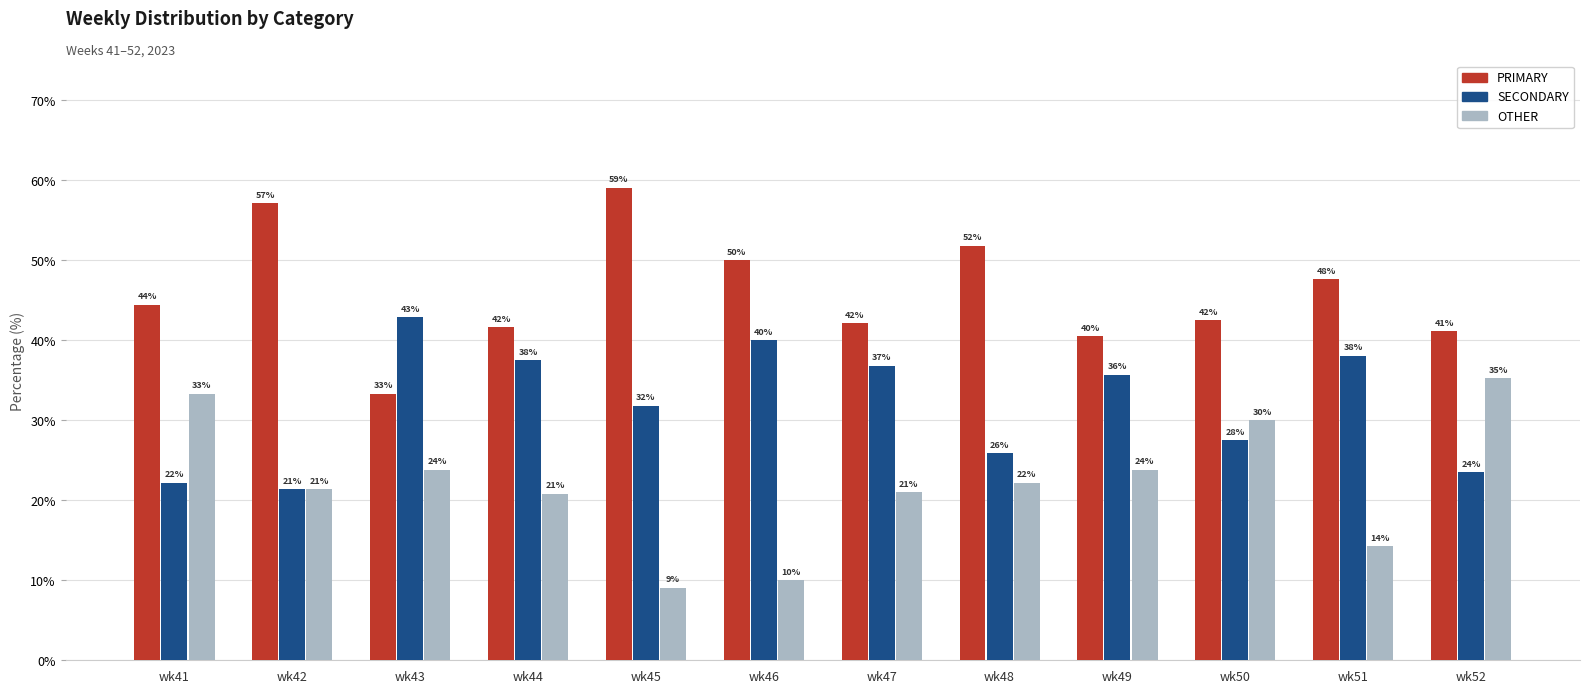

The OTHER series shows 46.1 at wk41. True or false?

False